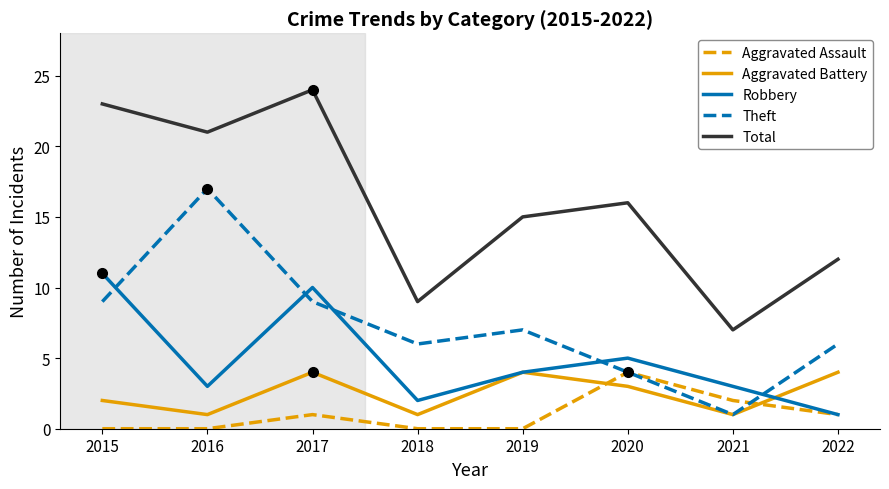

What is the spread (max minus min) of values at 2016?

21